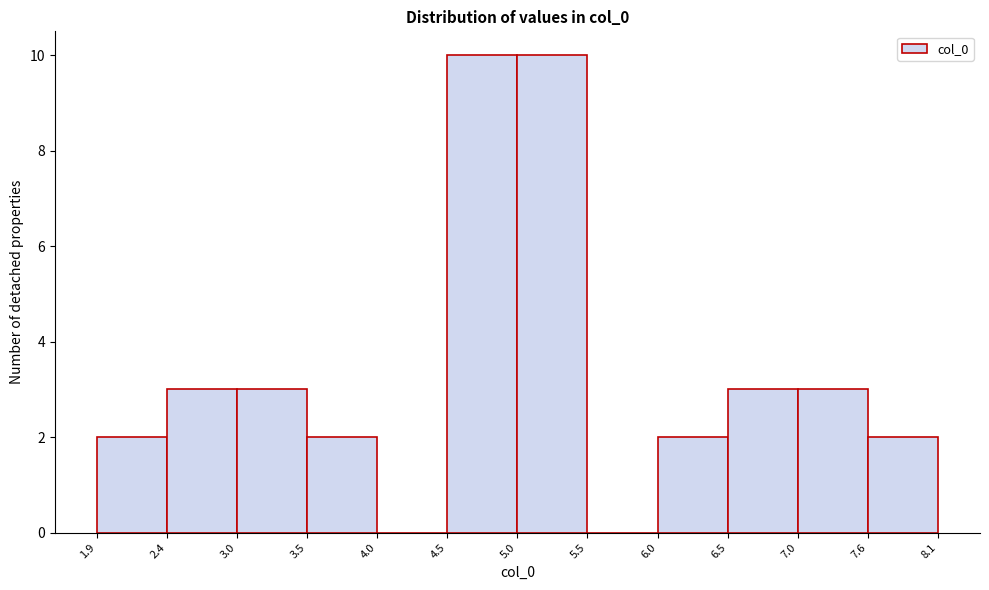

Reading left to right, list every bar in this chart as the range it spans on the x-axis followed by its height. The values are not printed on the chart, so give them approximately, as read against the axis.

1.9 to 2.4: 2
2.4 to 3.0: 3
3.0 to 3.5: 3
3.5 to 4.0: 2
4.0 to 4.5: 0
4.5 to 5.0: 10
5.0 to 5.5: 10
5.5 to 6.0: 0
6.0 to 6.5: 2
6.5 to 7.0: 3
7.0 to 7.6: 3
7.6 to 8.1: 2